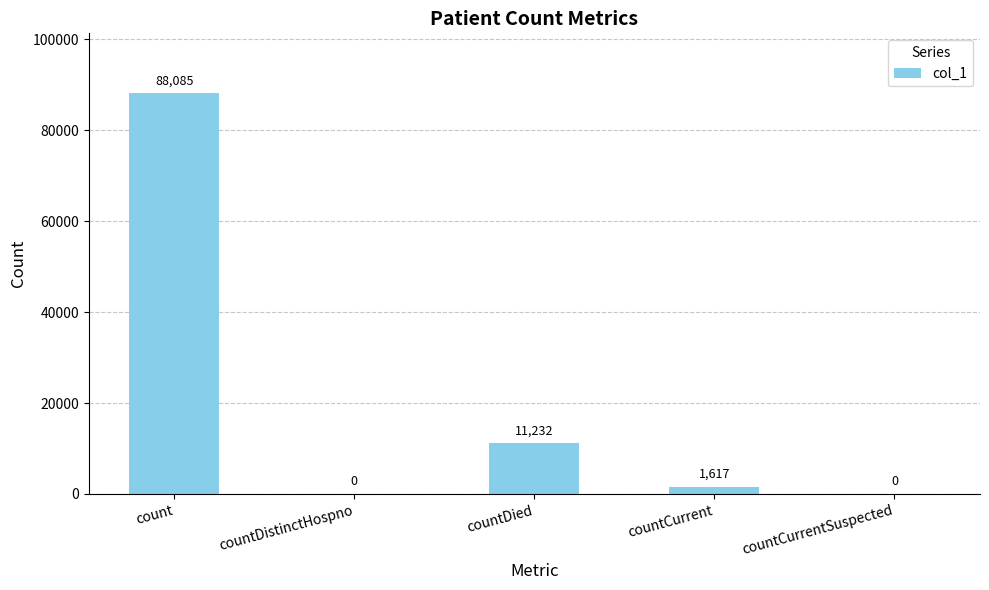

What is the sum of all values?

100934